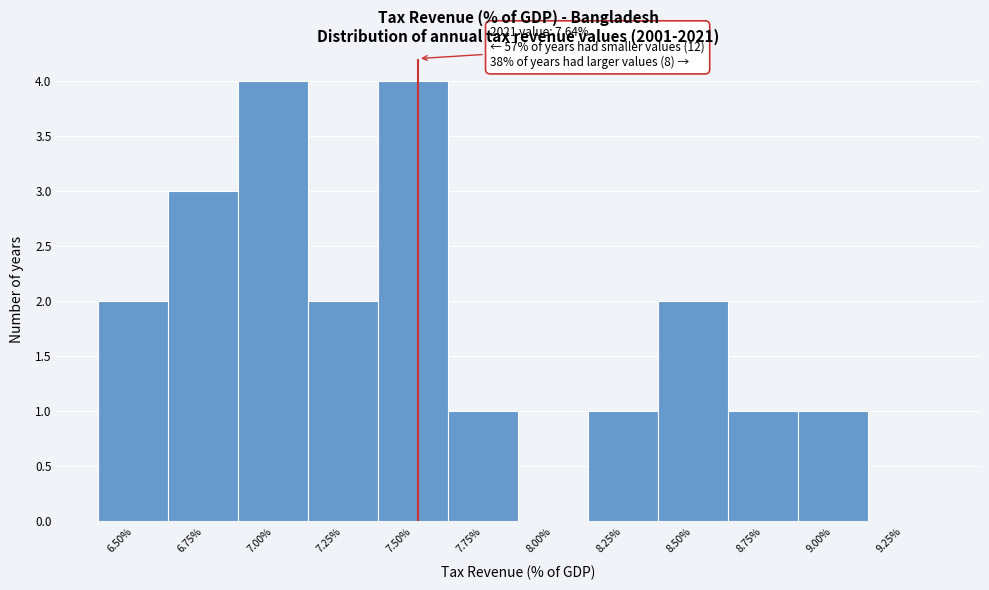

Reading right to left, transcribe all the data shown in this chart.

9.25%=0	9.00%=1	8.75%=1	8.50%=2	8.25%=1	8.00%=0	7.75%=1	7.50%=4	7.25%=2	7.00%=4	6.75%=3	6.50%=2